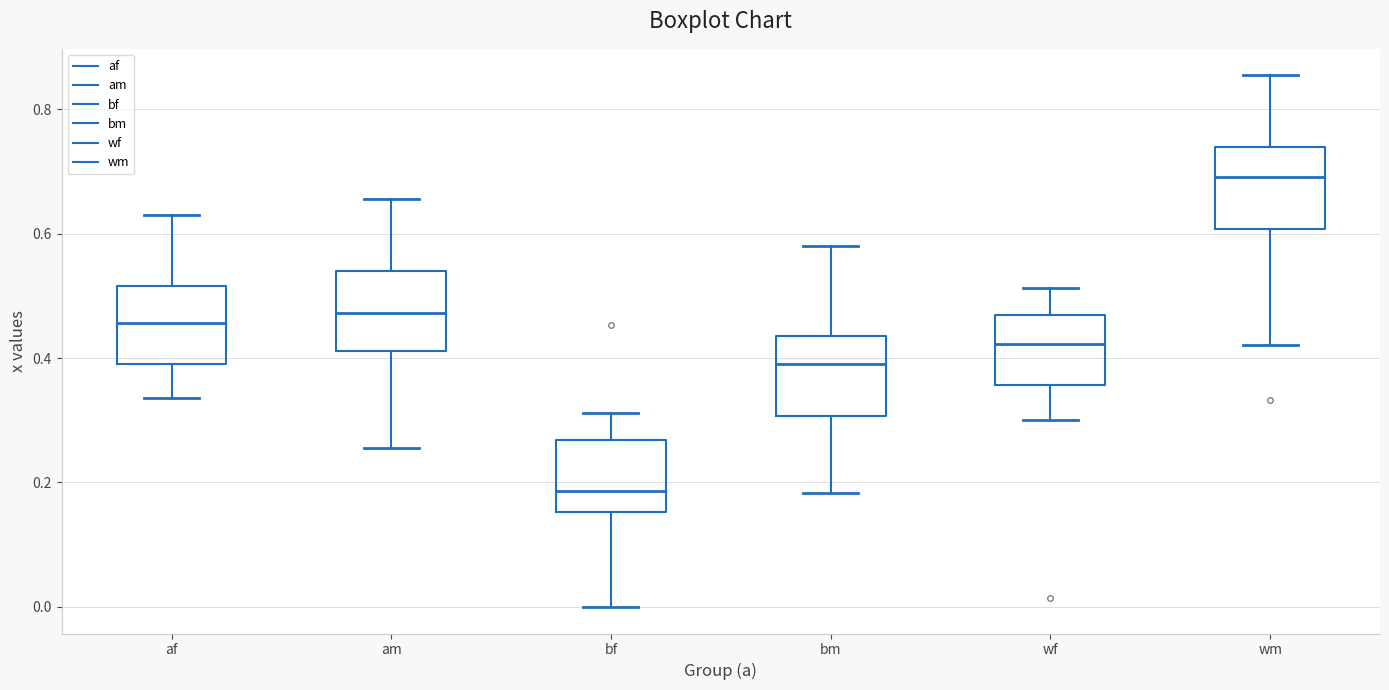

Which box has the highest median line?

wm